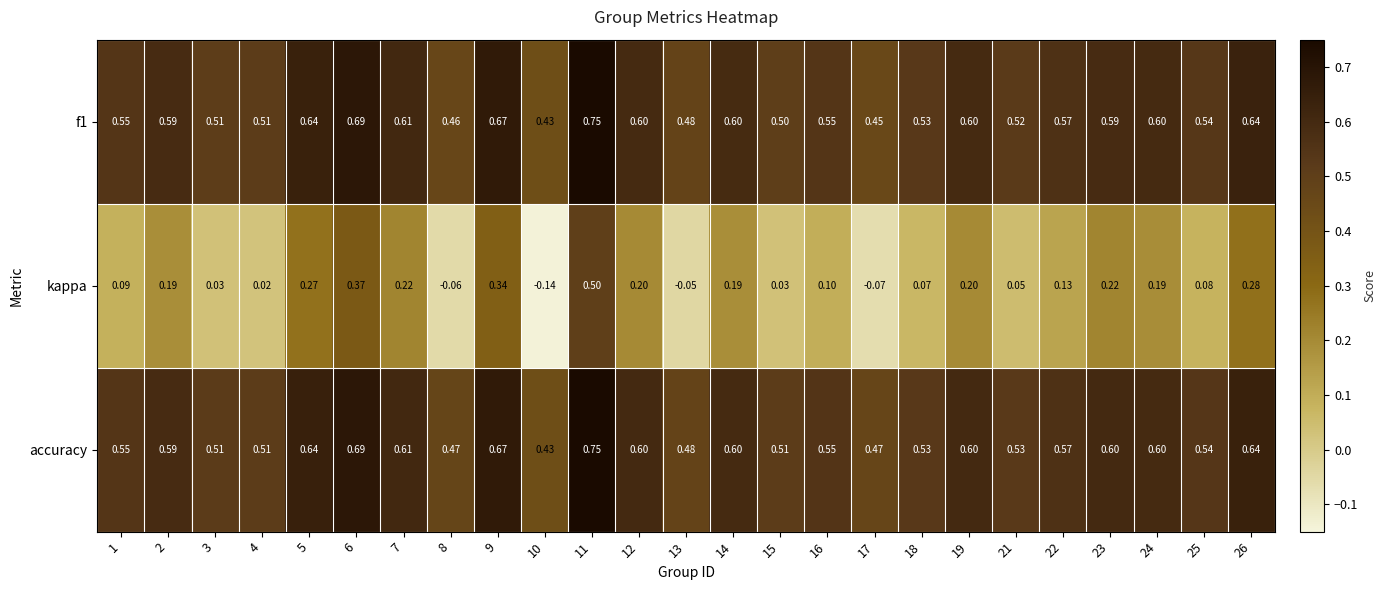

Which series has the largest total across all categories?

accuracy